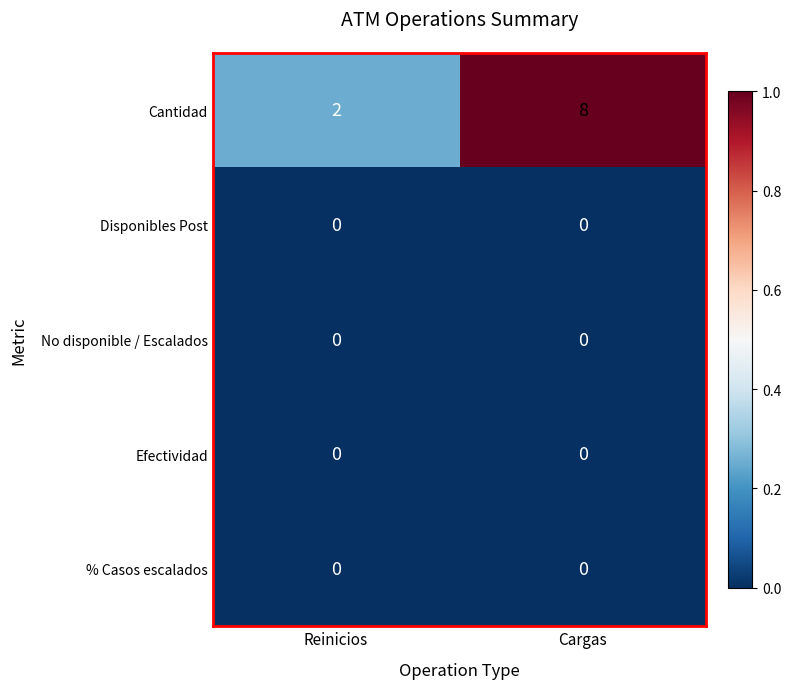

Reading right to left, what are all the values shown in this chart?

Cantidad: 8	2
Disponibles Post: 0	0
No disponible / Escalados: 0	0
Efectividad: 0	0
% Casos escalados: 0	0